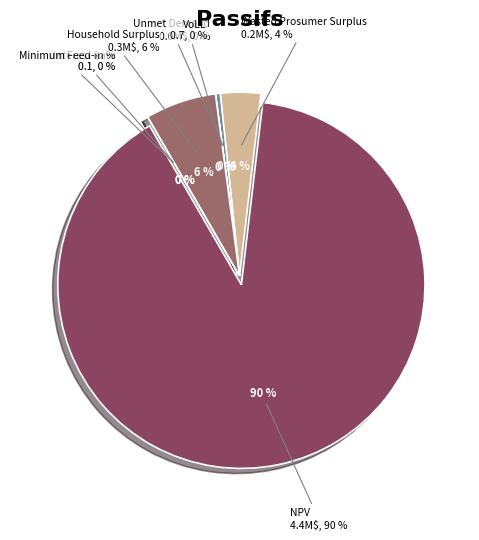

What is the majority slice?

NPV